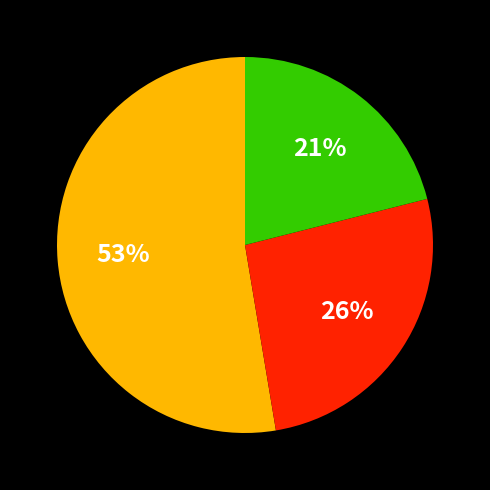

Is there any slice that represents more than half of the pie?

Yes